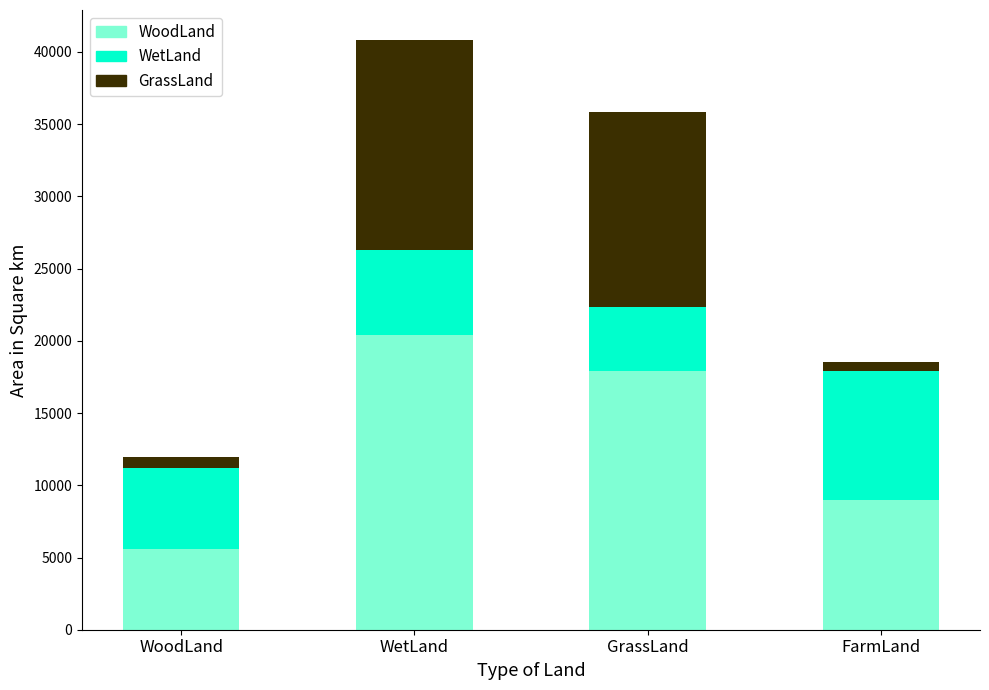

What position from the right is WetLand?

3